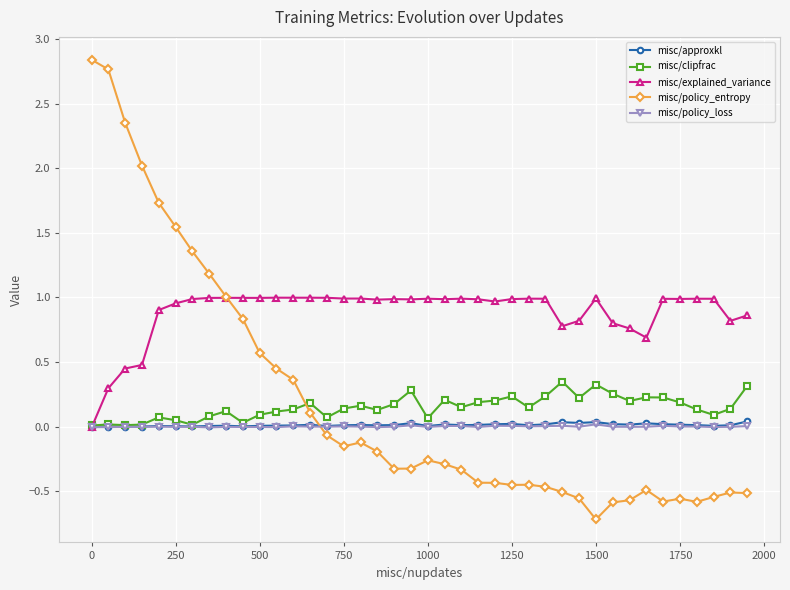

True or false: misc/policy_entropy has more than 1 interior local peaks.

True